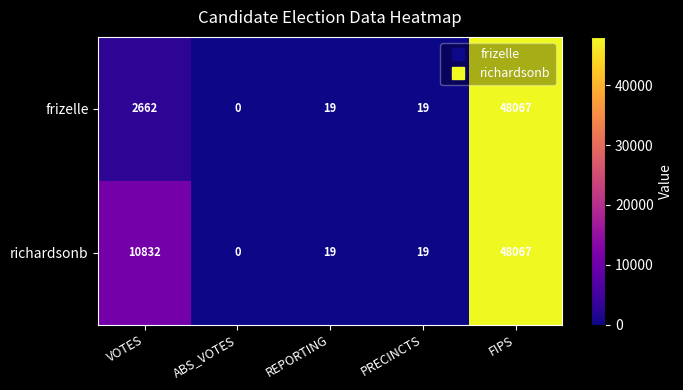

Rank the series by their average value, from lowest to highest.

frizelle, richardsonb